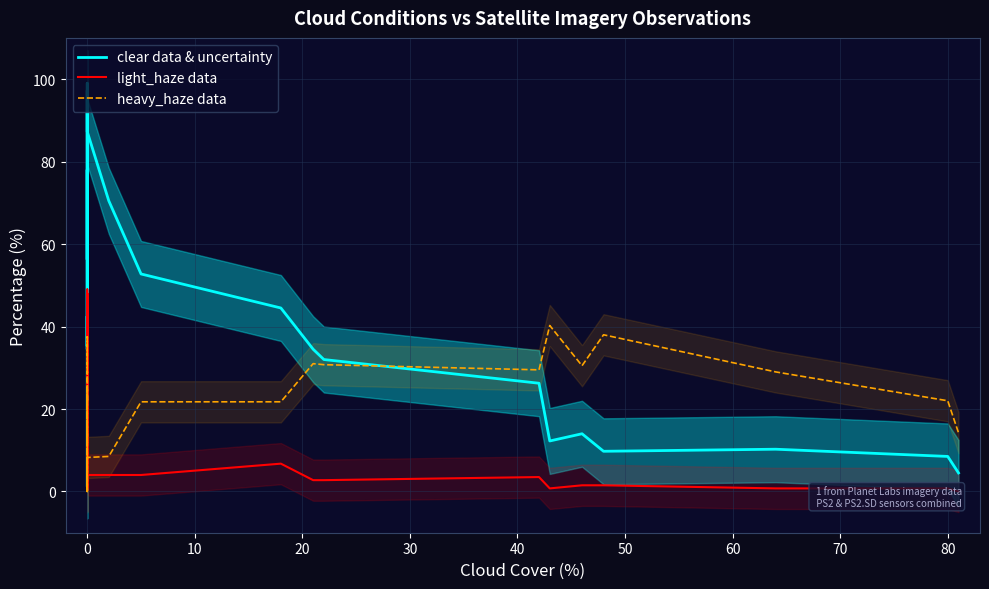

Is the value of heavy_haze data at 0 greater than the value of light_haze data at 0?

No